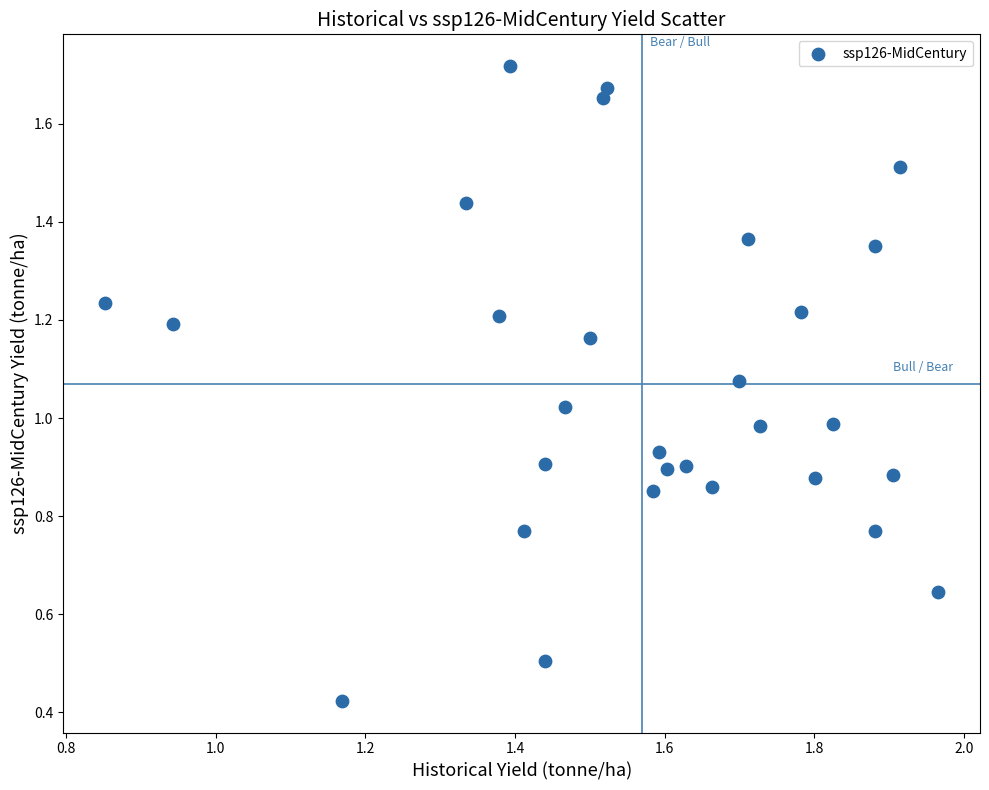

What is the range of Y values (max minus min)?

1.3